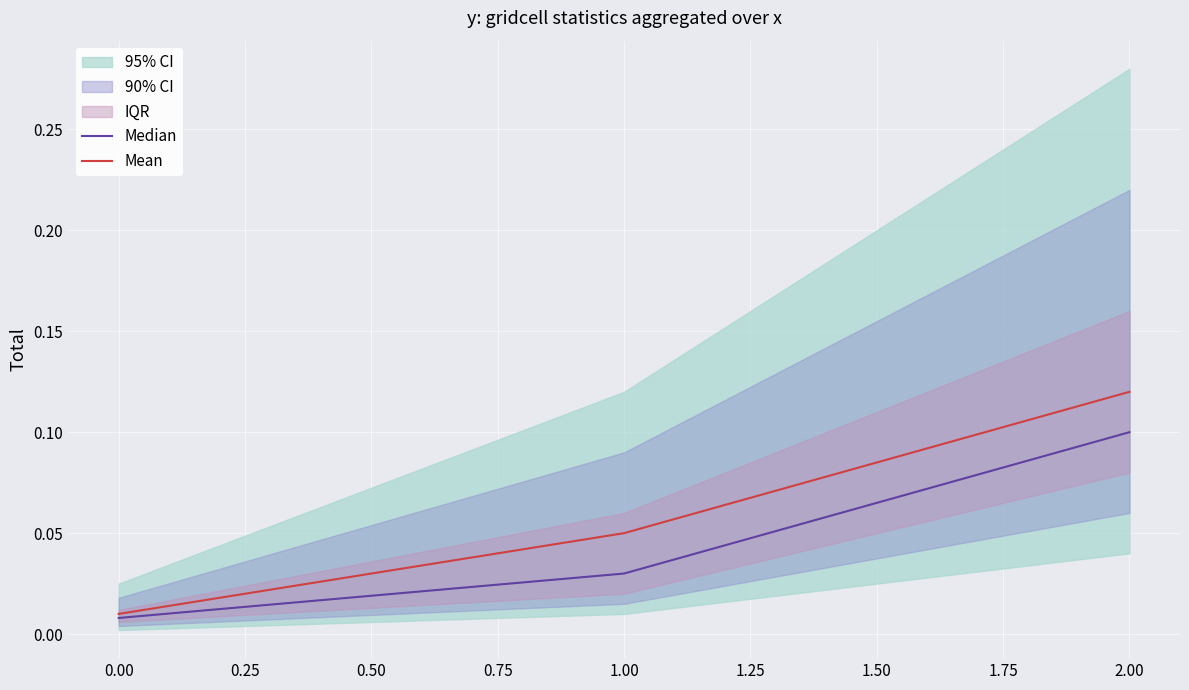

At which label does Mean reach its peak?

2.00